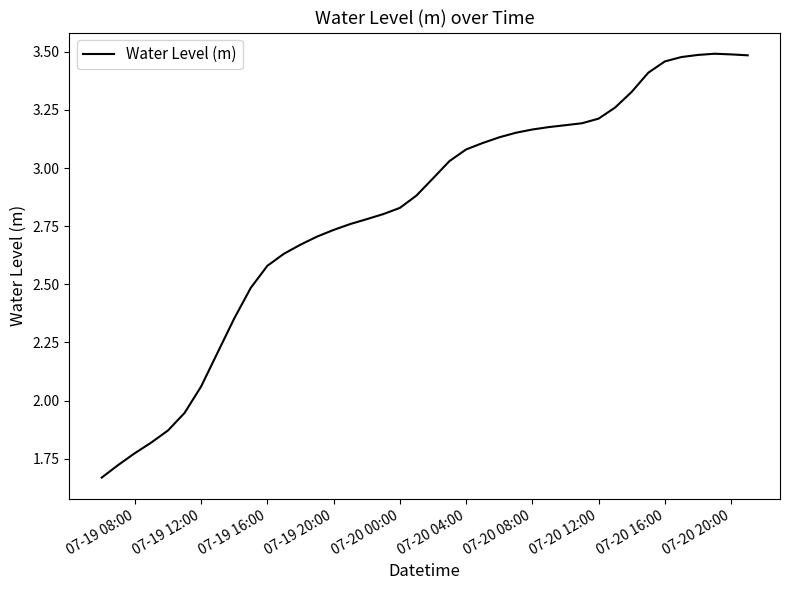

Does the chart display data point markers on the line(s)?

No